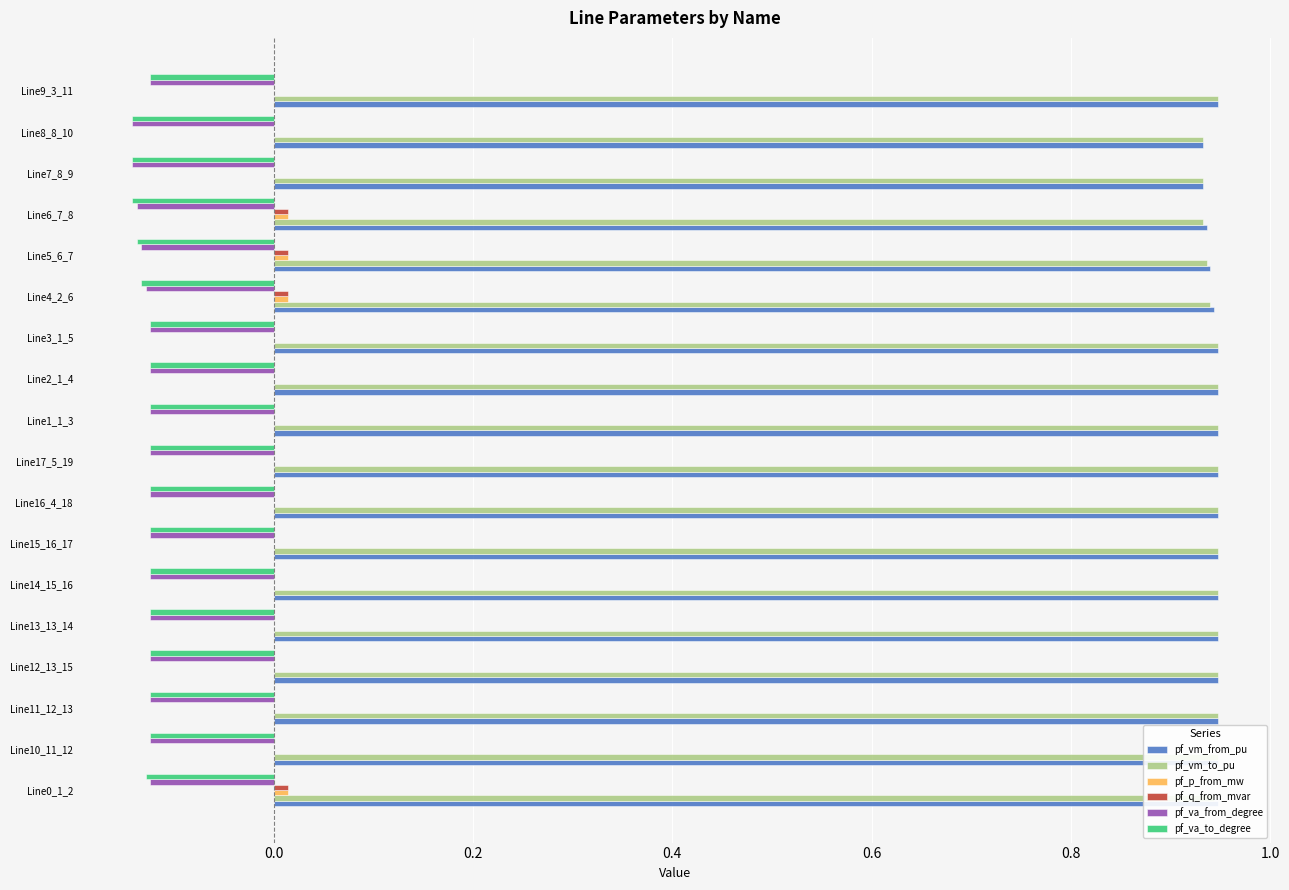

True or false: pf_q_from_mvar has a value of 0.0 at Line12_13_15.

True